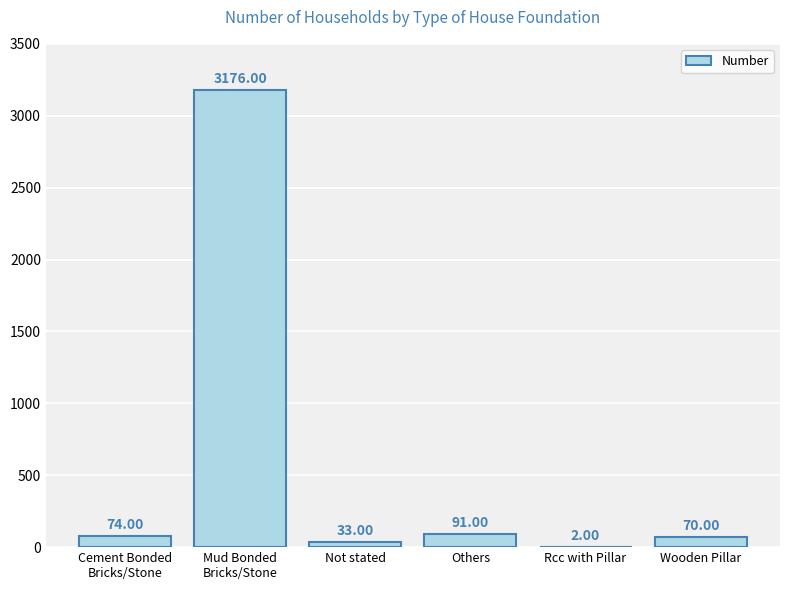

Where is the data nearest to the value 1589?

Others